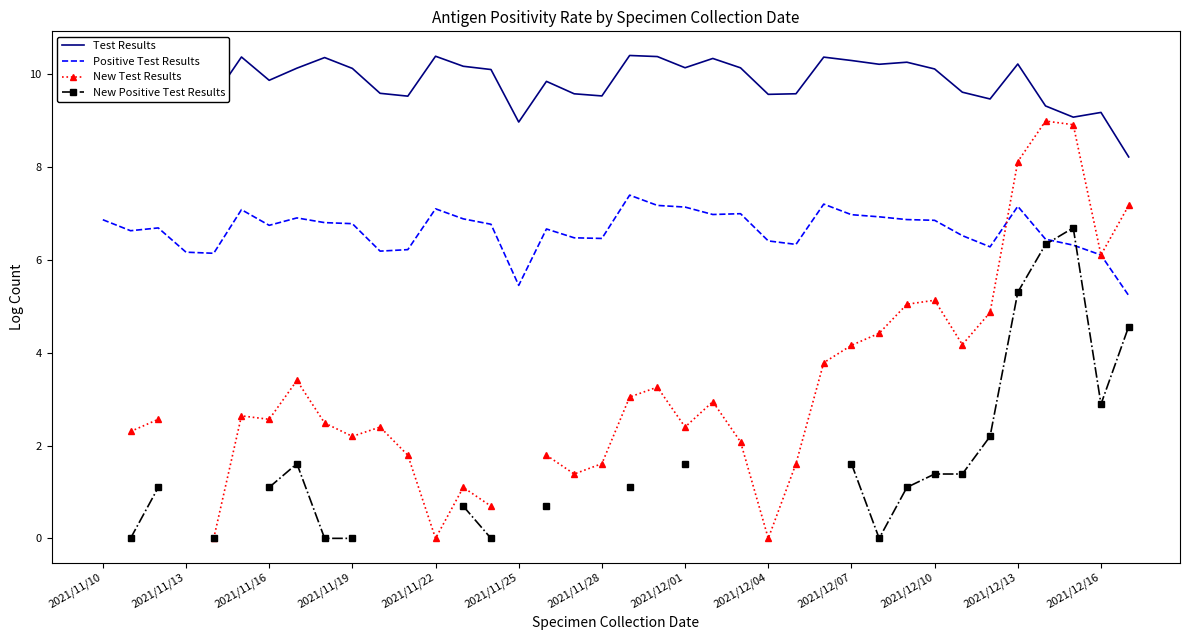

Count the number of categories in the chart.

38